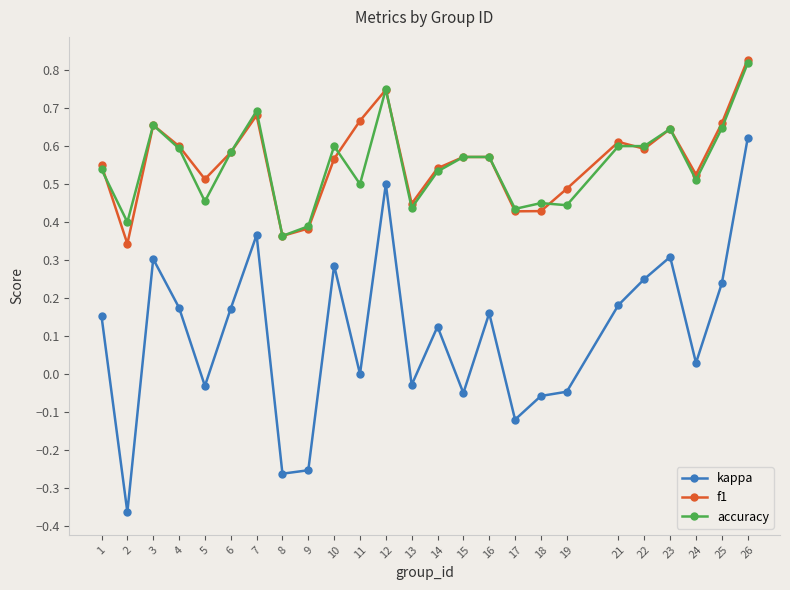

At which category does kappa reach its first local valley?

2